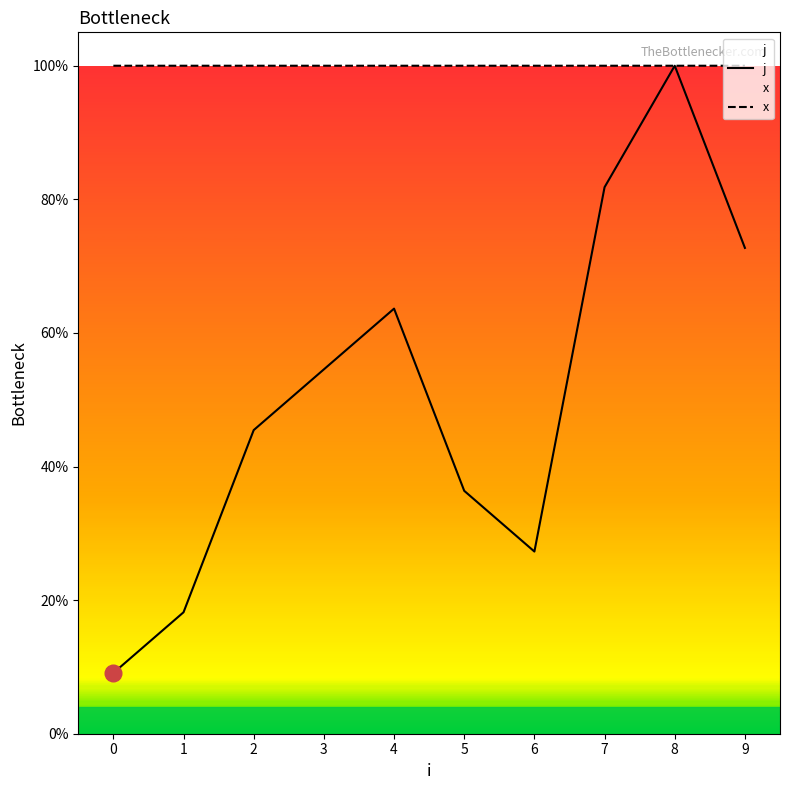

Which series has the widest spread of values?

j